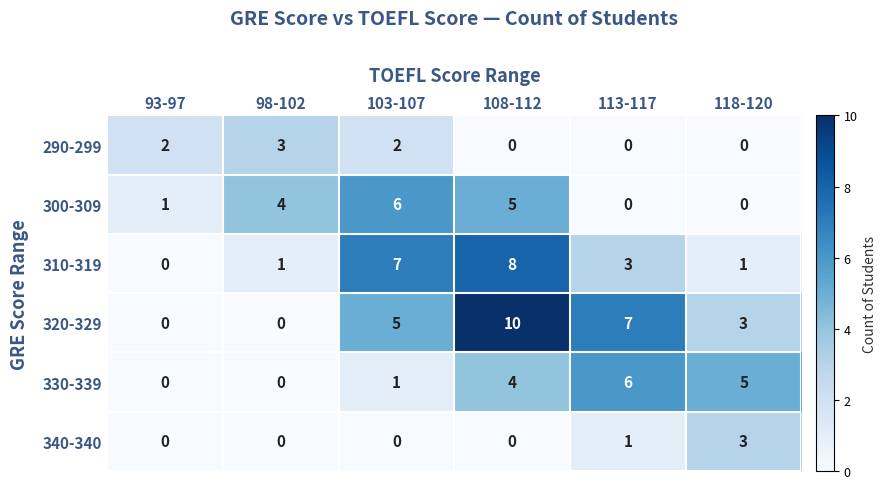

What is the greatest value displayed?

10